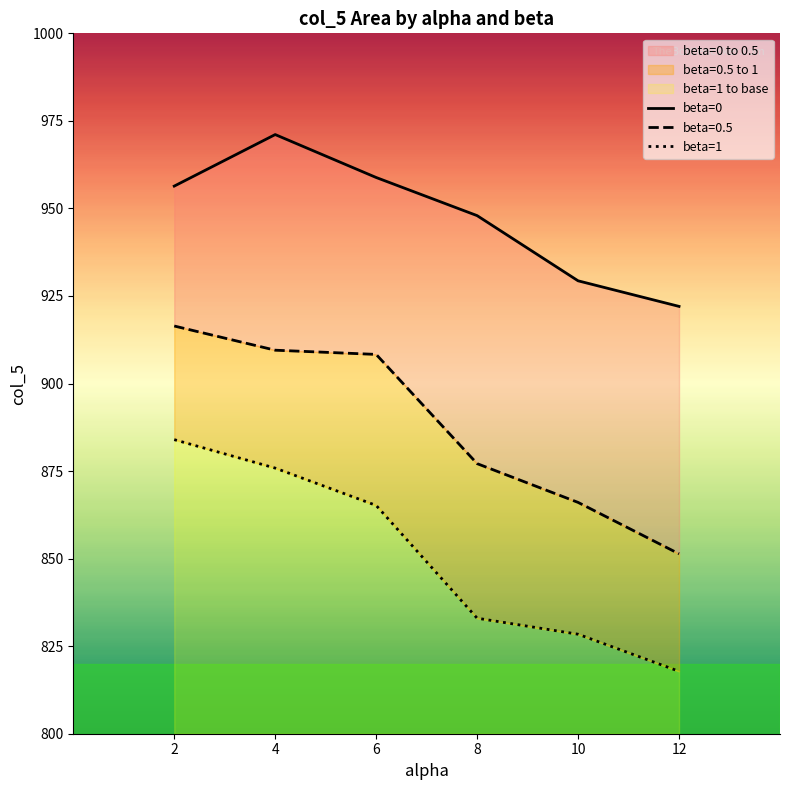

What is the spread (max minus min) of values at 8?

115.0